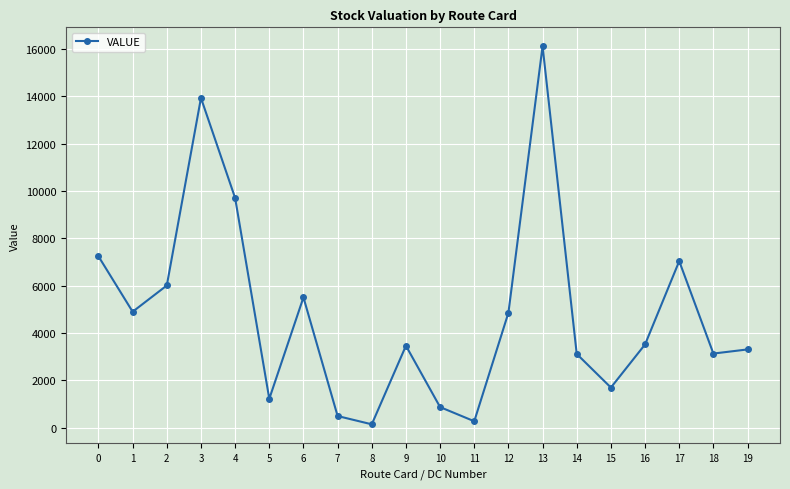

How many data points are above 3518?

10